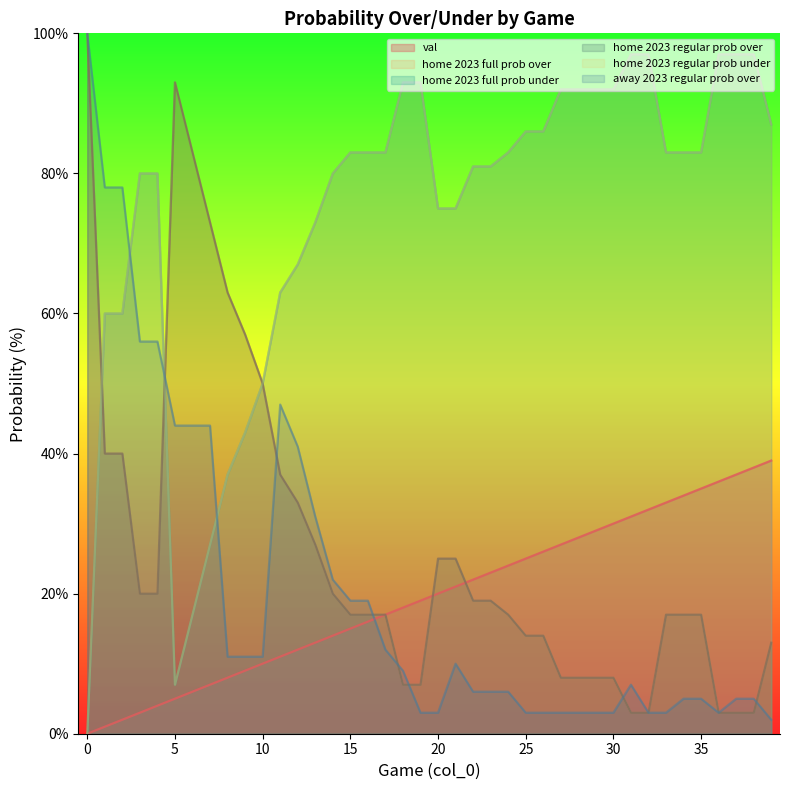

At how many categories does at least one series exceed 57?

38